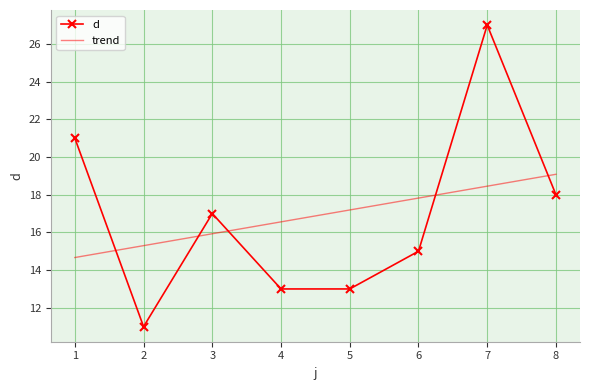

Rank the categories by value from lowest to highest.

2, 4, 5, 6, 3, 8, 1, 7